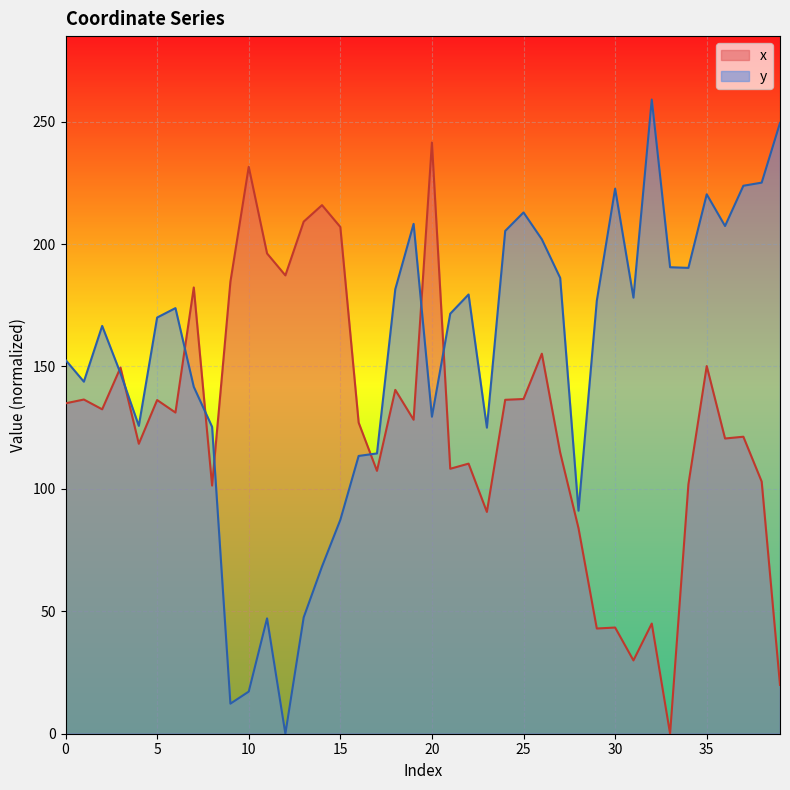

Which series has the widest spread of values?

y